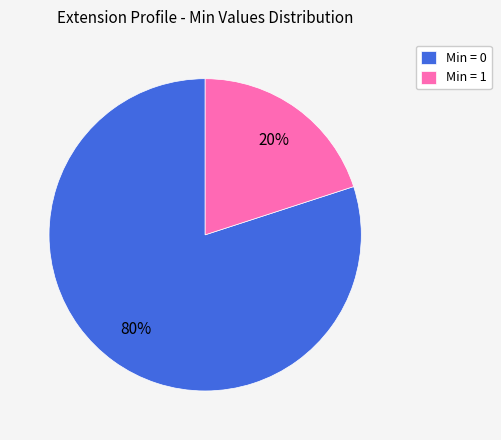

Do Min = 1 and Min = 0 together represent more than half of the pie?

Yes